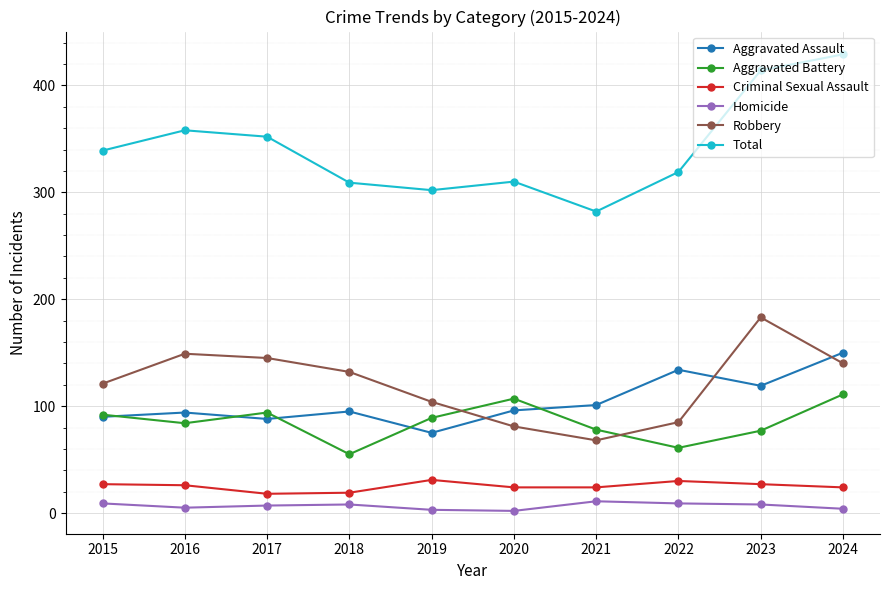

What is the difference between the Homicide values at 2019 and 2023?

5